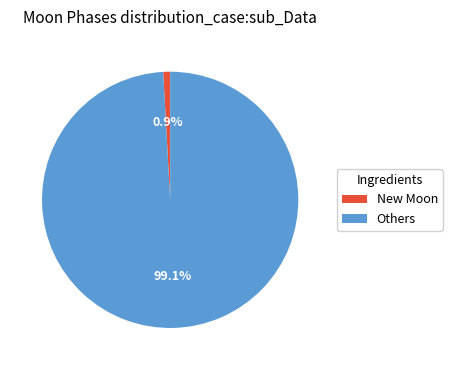

Which category has the smallest portion of the pie?

New Moon